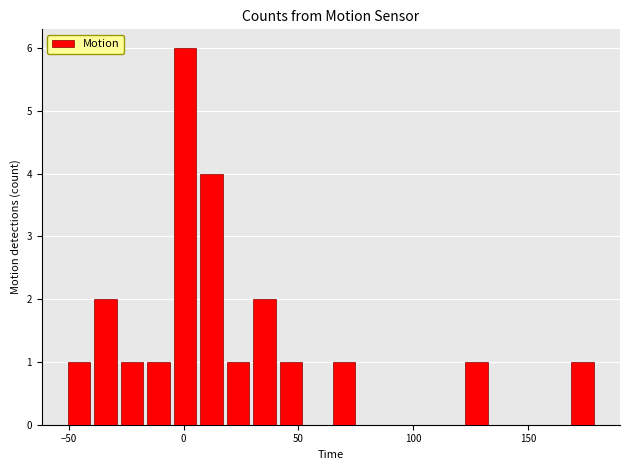

Read against the x-axis, roughly where is the centre of the tallest bar?

0